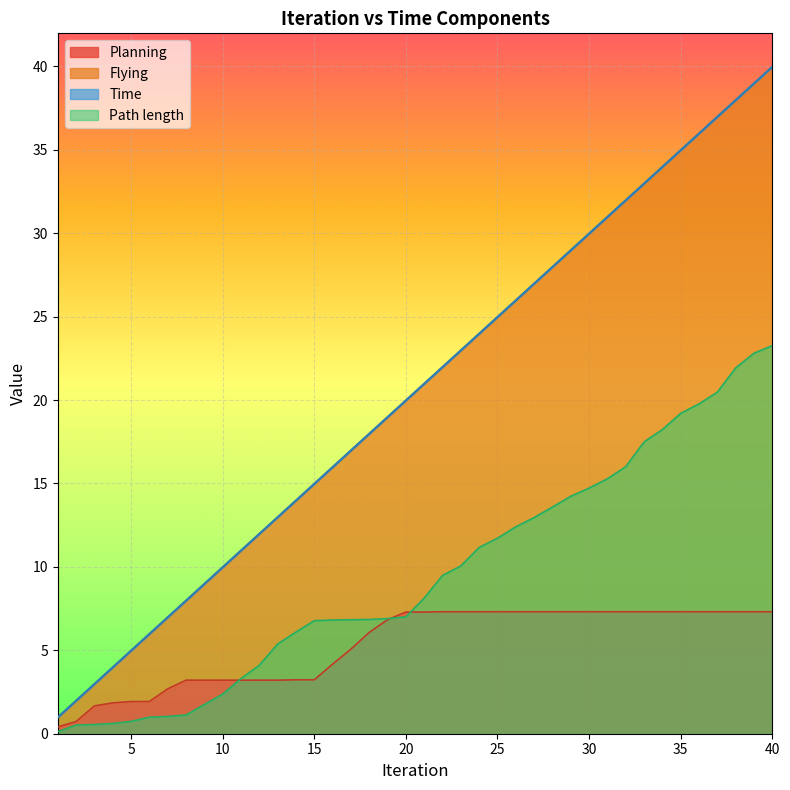

True or false: Time has more than 1 points higher than both neighbors.

False